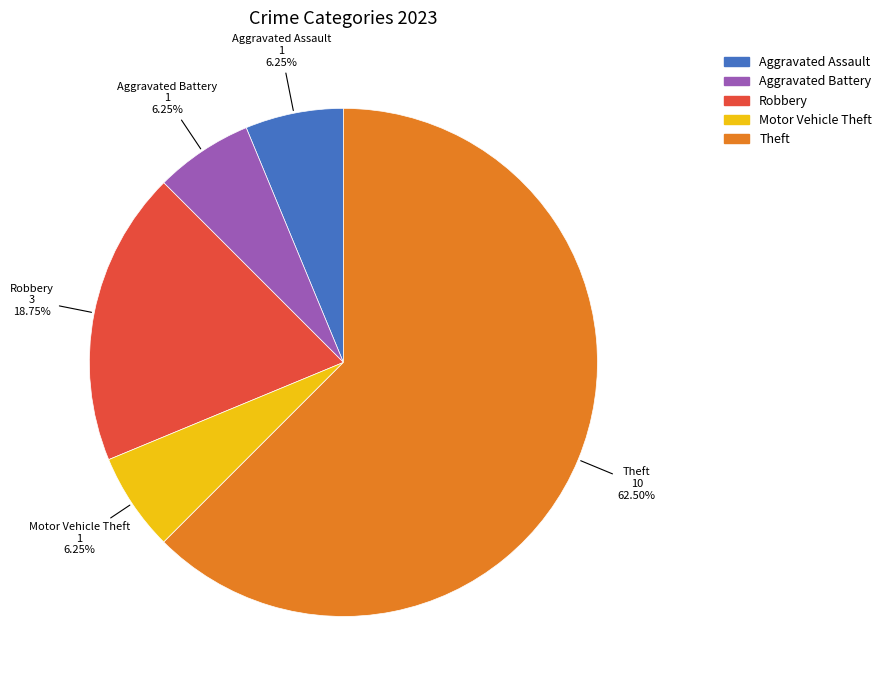

To the nearest percent, what is the average slice percentage?

20%